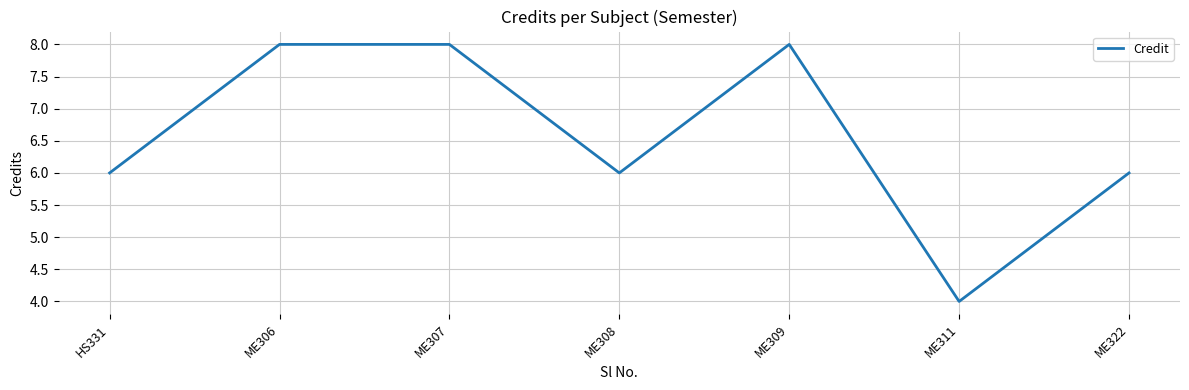

What is the difference between the maximum and minimum values?

4